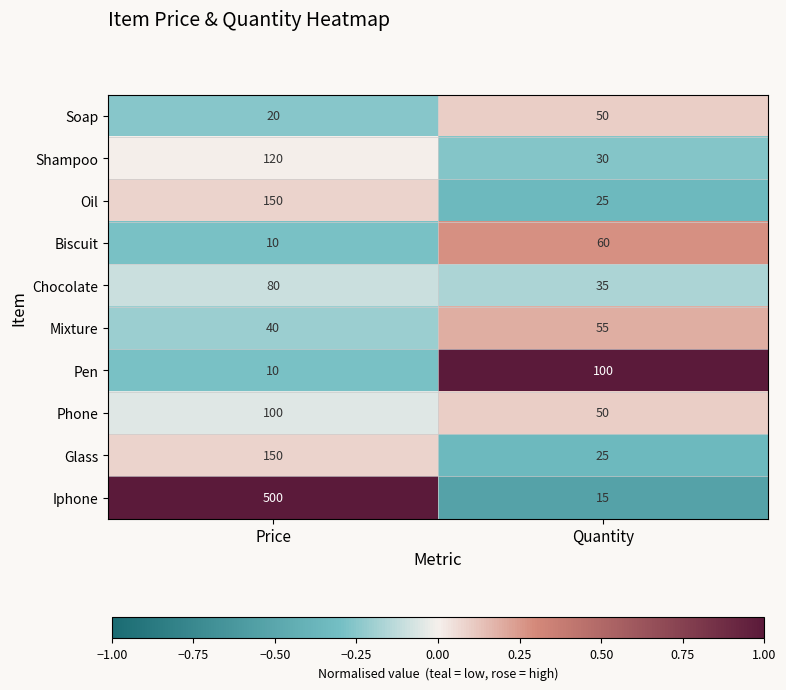

How many series are shown in this chart?

10